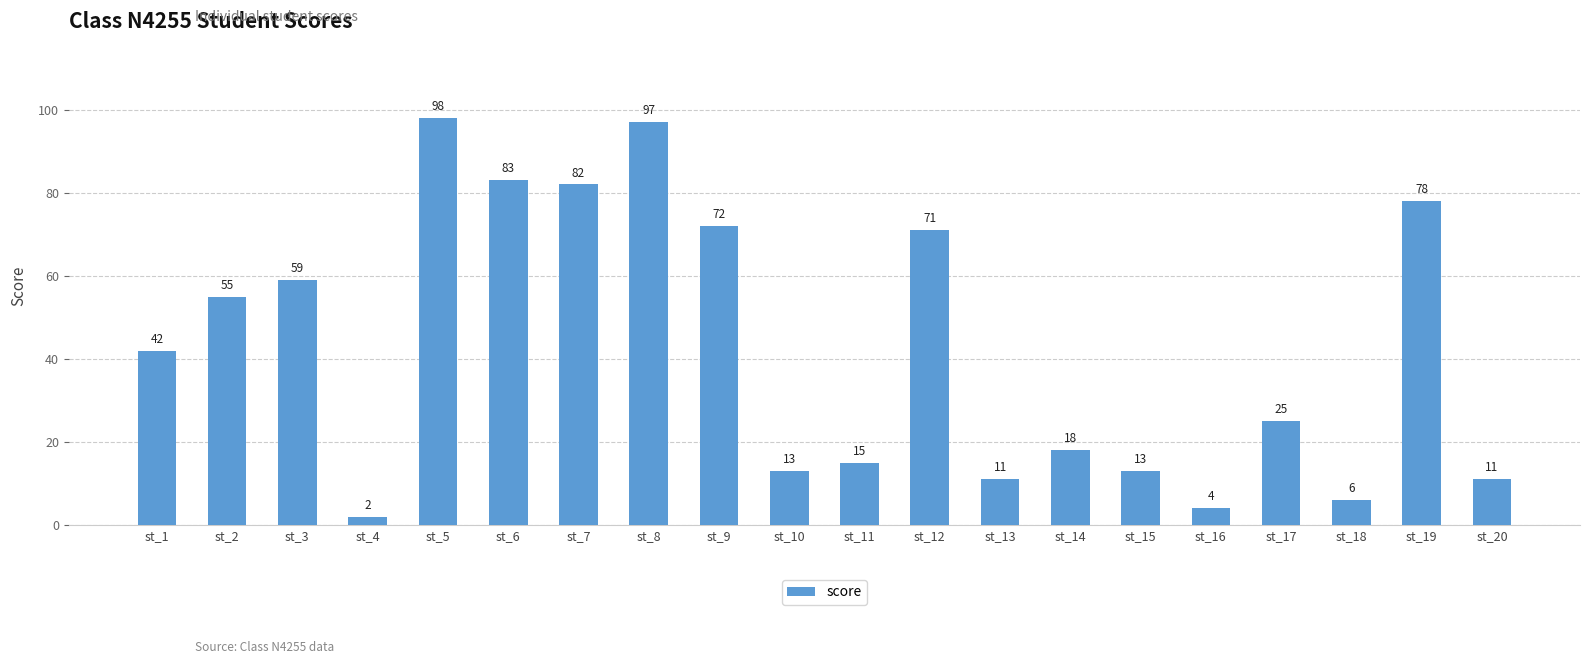

What is the smallest value displayed?

2